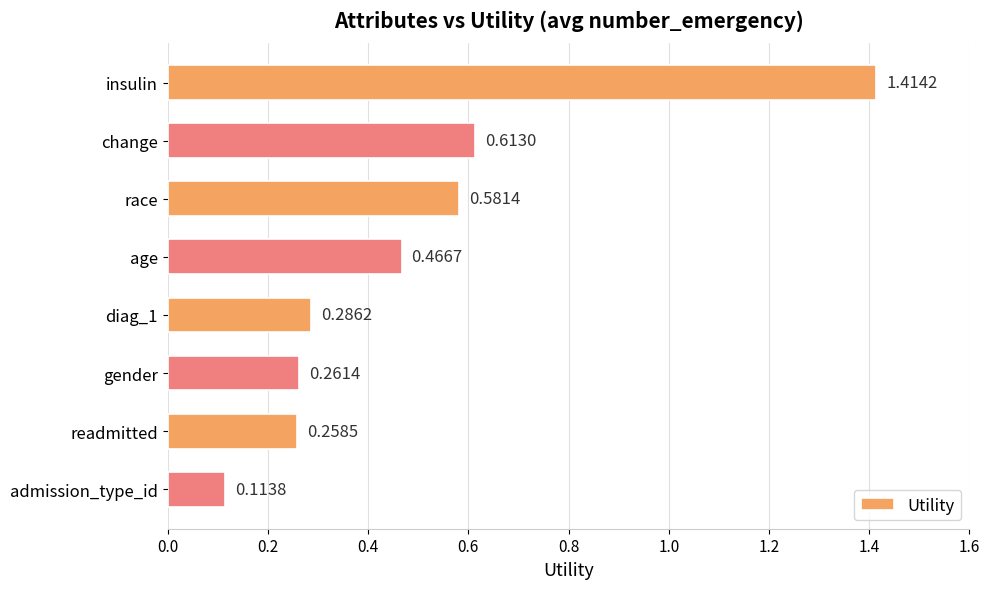

List the labels in order of value, largest first.

insulin, change, race, age, diag_1, gender, readmitted, admission_type_id